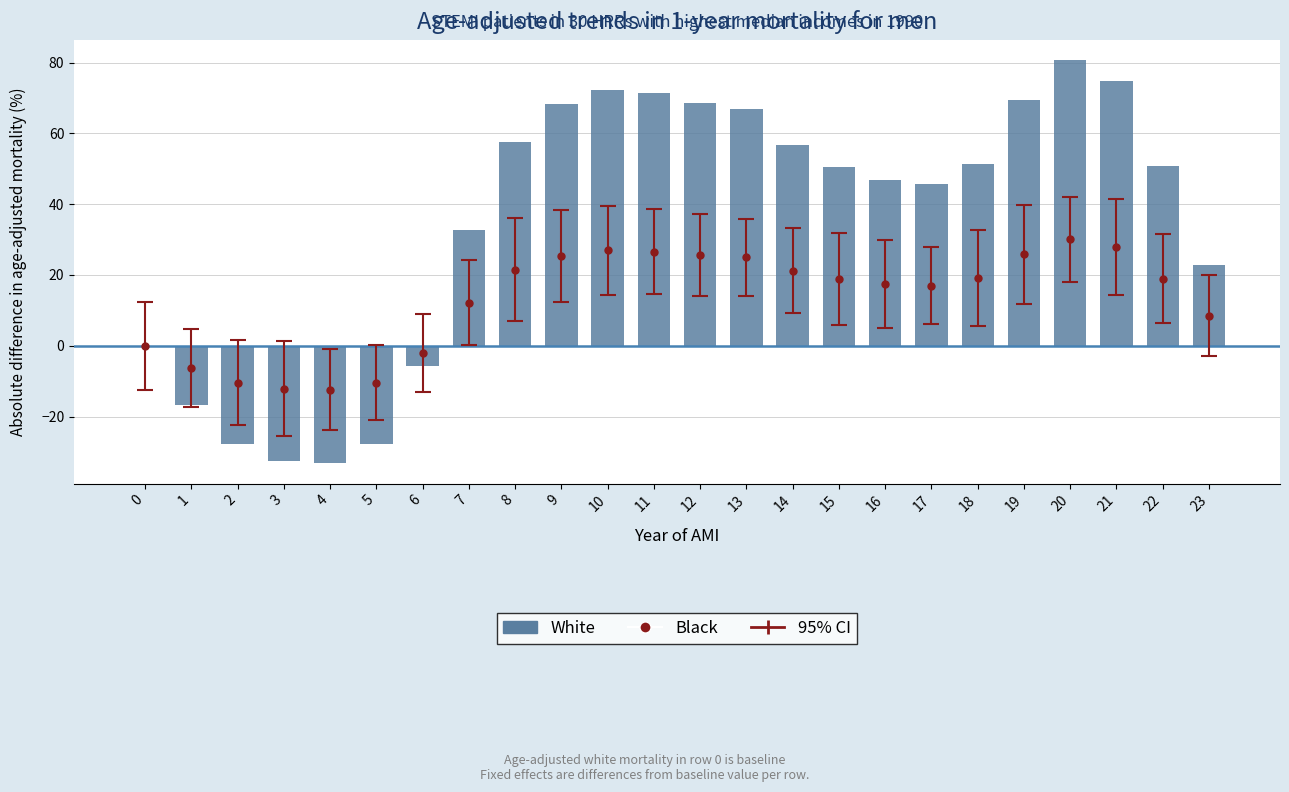

Reading left to right, extract all data points from this chart.

0=0.0	1=-16.8	2=-27.8	3=-32.4	4=-33.2	5=-27.8	6=-5.7	7=32.6	8=57.6	9=68.2	10=72.2	11=71.3	12=68.5	13=66.8	14=56.8	15=50.5	16=46.9	17=45.6	18=51.2	19=69.4	20=80.7	21=74.7	22=50.9	23=22.8